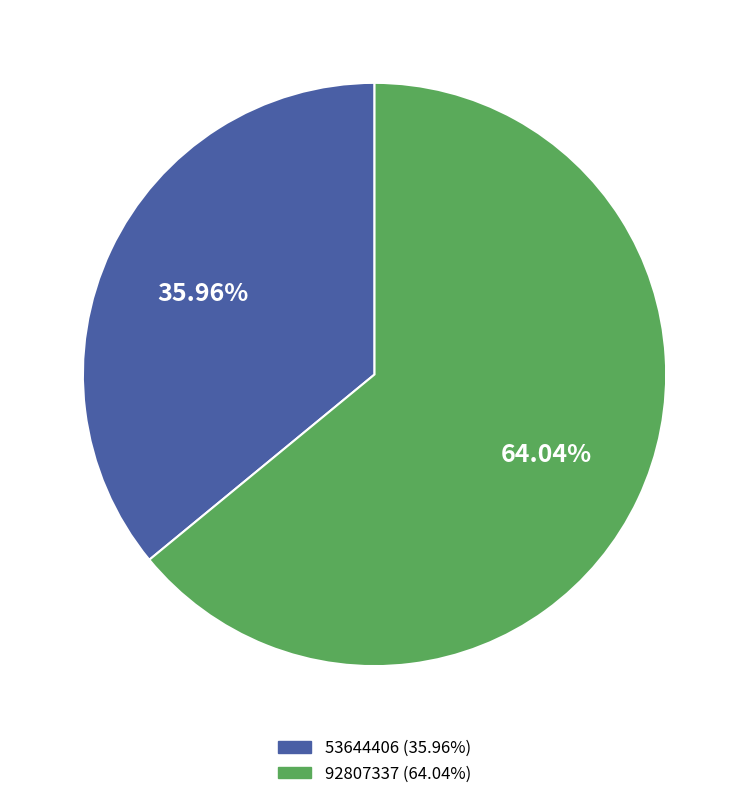

The 92807337 slice represents 75% of the pie. True or false?

False